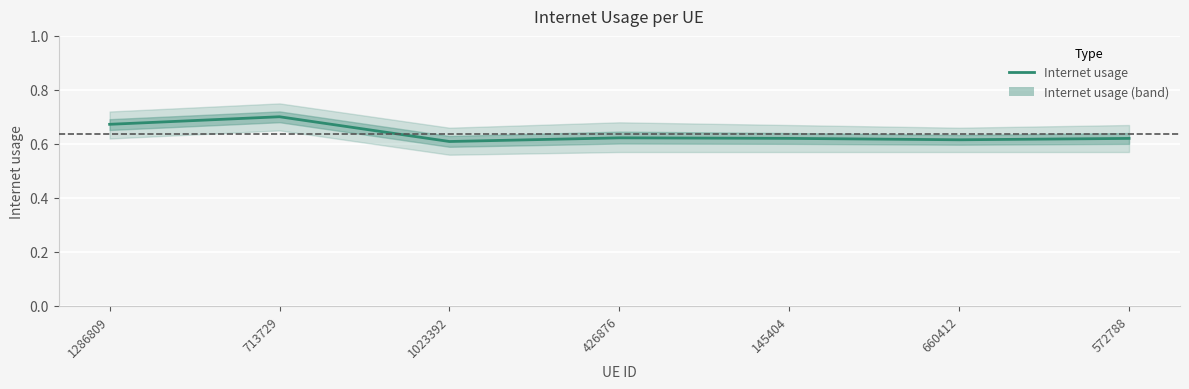

At which category does the chart reach its peak across all series?

713729